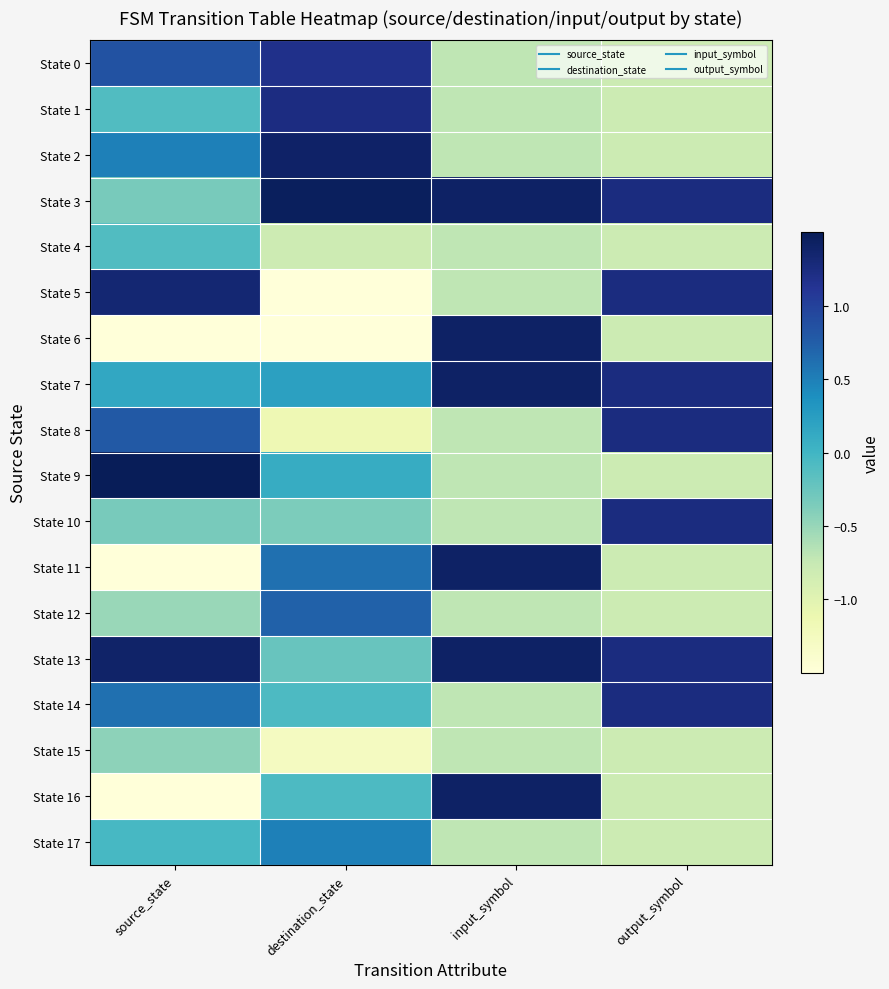

What is the difference between the highest and lowest values at destination_state?

3.4